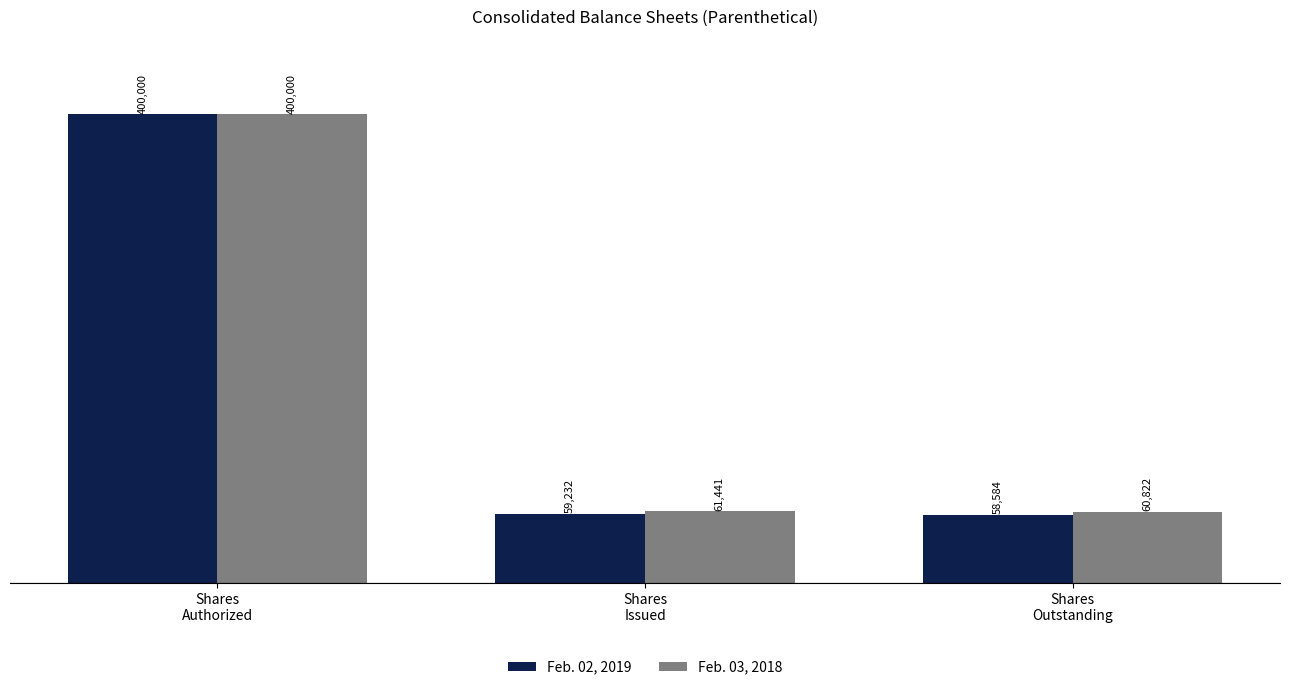

List the labels in order of Feb. 02, 2019 value, smallest first.

Shares
Outstanding, Shares
Issued, Shares
Authorized